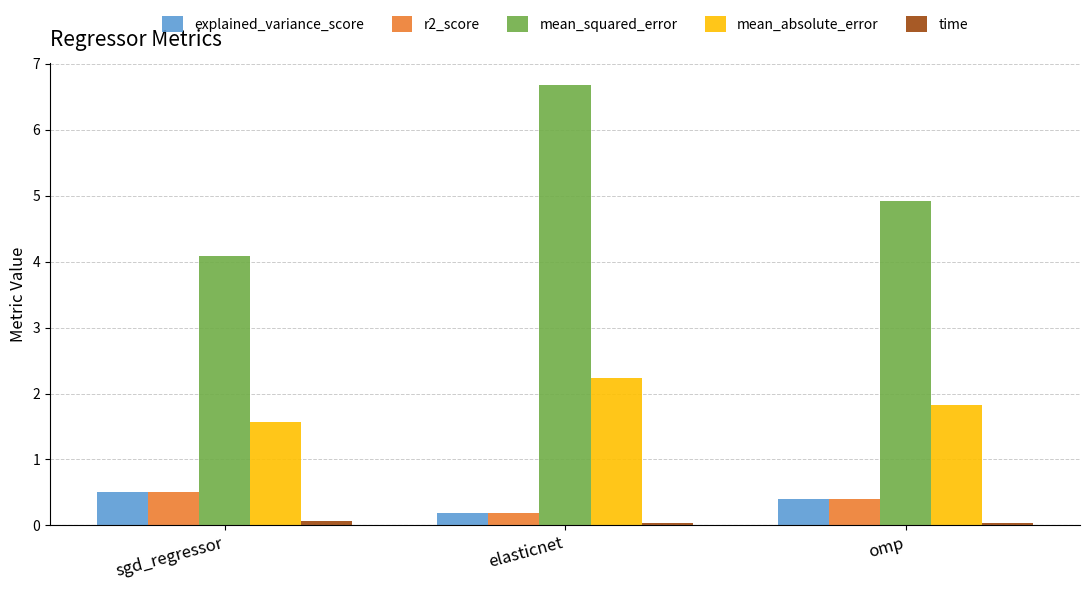

What is the value of the mean_absolute_error bar at the 2nd from the left?

2.2